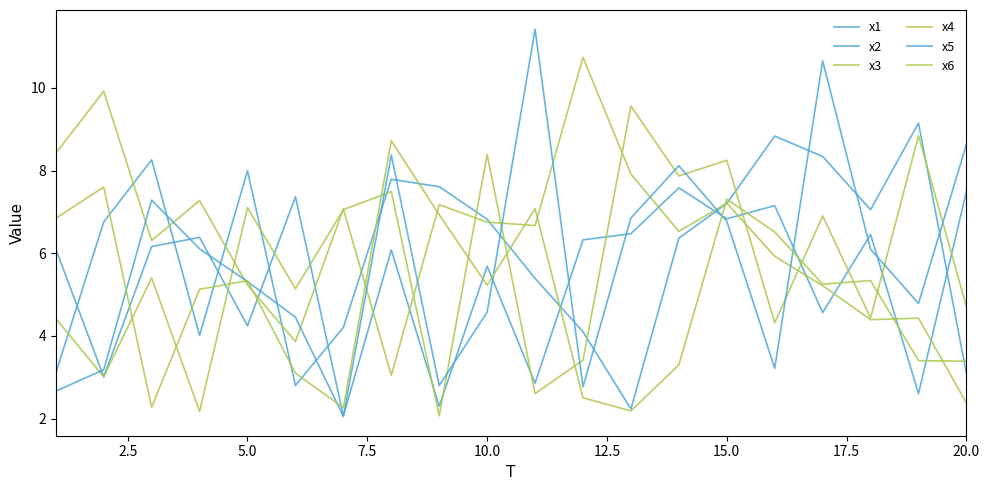

Does the chart have visible grid lines?

No